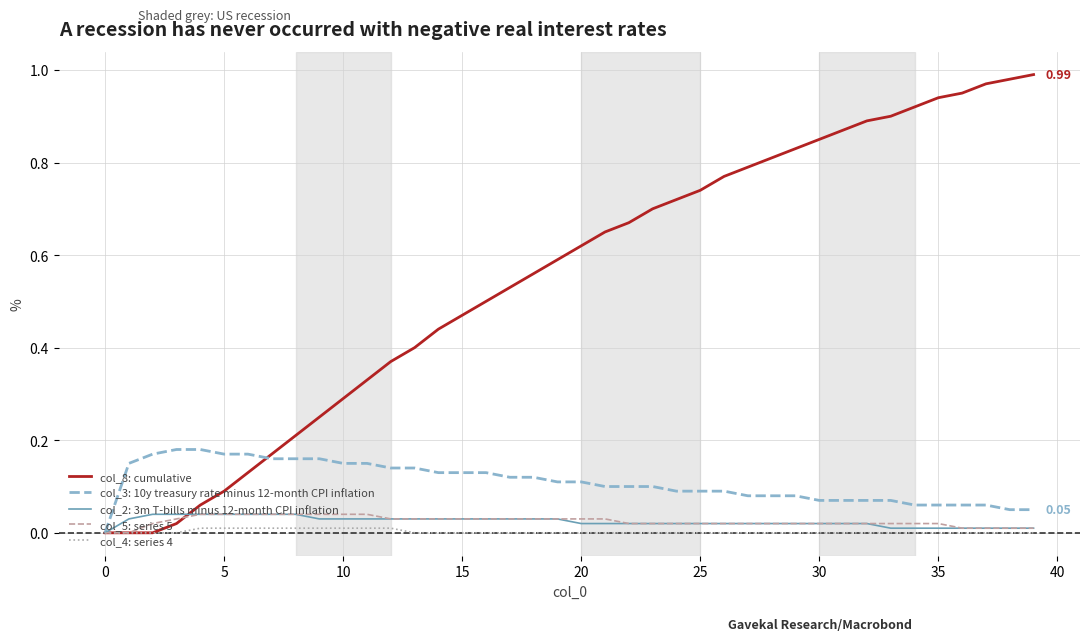

Which series has the widest spread of values?

col_8: cumulative